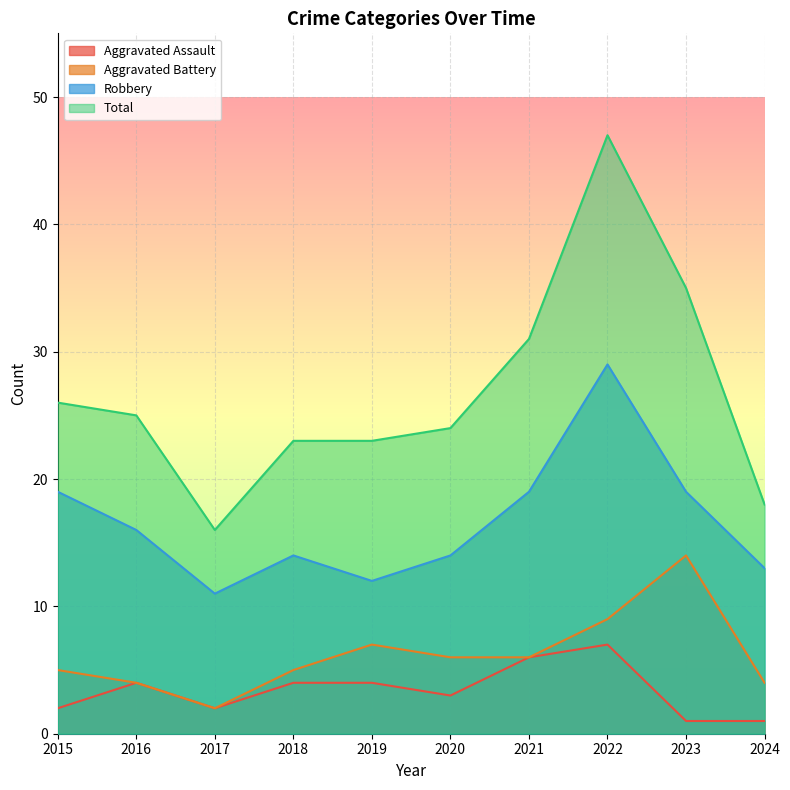

Reading left to right, extract all data points from this chart.

Aggravated Assault: 2015=2	2016=4	2017=2	2018=4	2019=4	2020=3	2021=6	2022=7	2023=1	2024=1
Aggravated Battery: 2015=5	2016=4	2017=2	2018=5	2019=7	2020=6	2021=6	2022=9	2023=14	2024=4
Robbery: 2015=19	2016=16	2017=11	2018=14	2019=12	2020=14	2021=19	2022=29	2023=19	2024=13
Total: 2015=26	2016=25	2017=16	2018=23	2019=23	2020=24	2021=31	2022=47	2023=35	2024=18